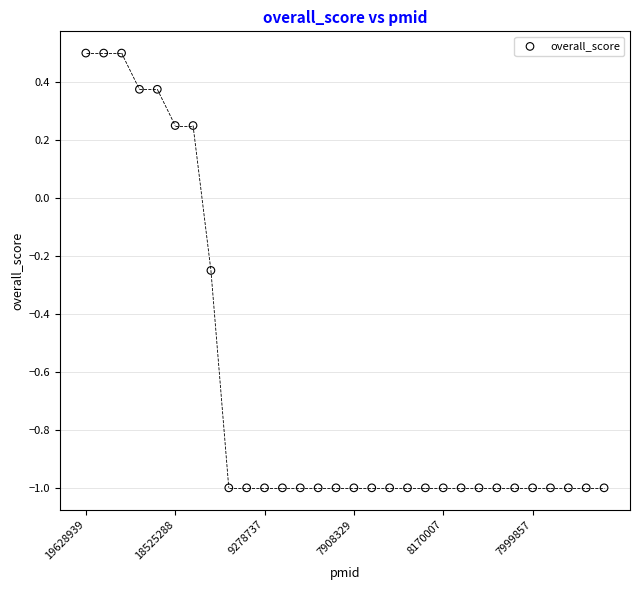

What is the range of Y values (max minus min)?

1.5